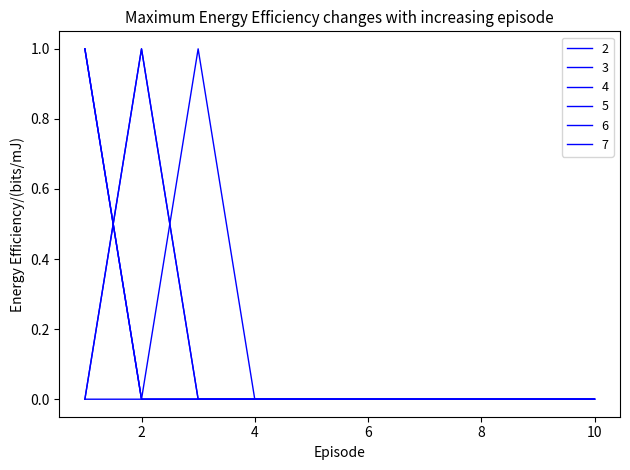

Is this an area chart (filled region under the line)?

No